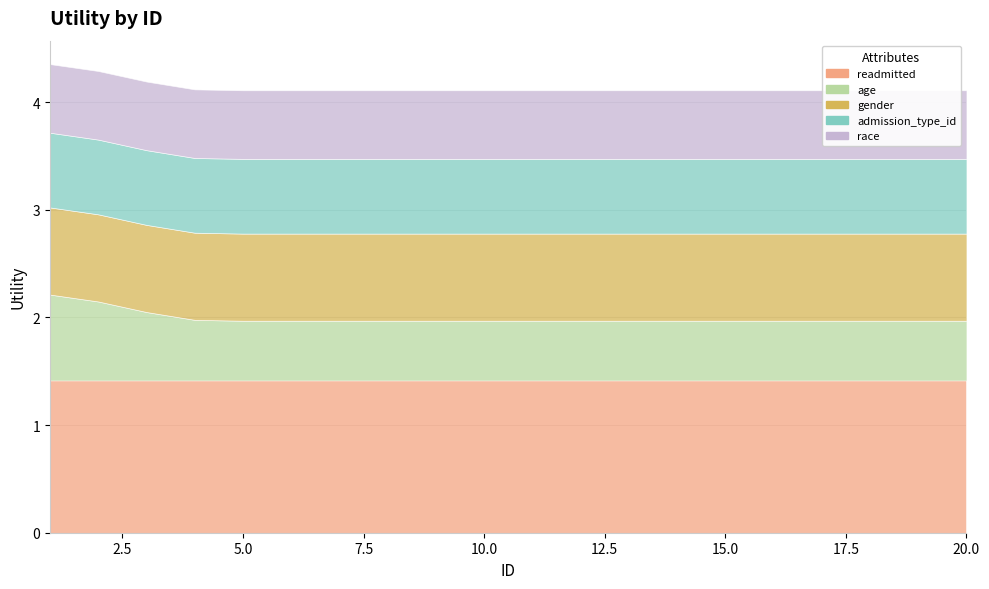

The race series shows 0.3 at 4. True or false?

False